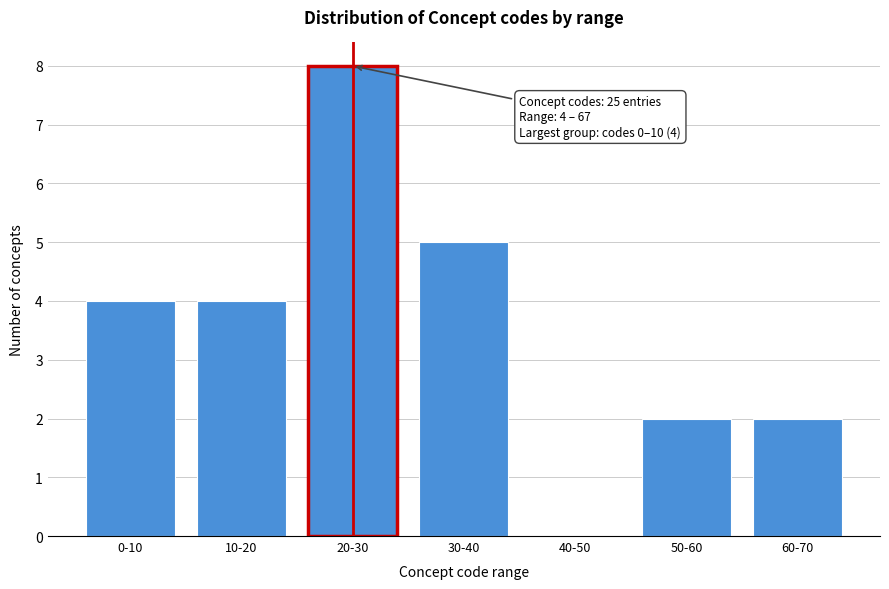

Reading left to right, transcribe all the data shown in this chart.

0-10=4	10-20=4	20-30=8	30-40=5	40-50=0	50-60=2	60-70=2